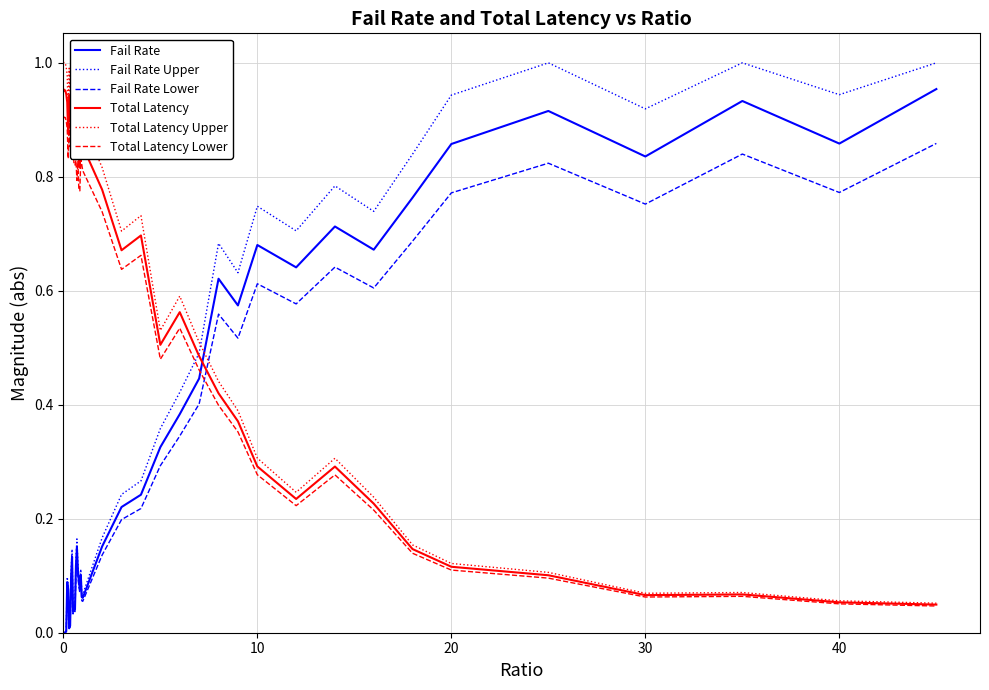

What is the greatest value displayed?

1.0